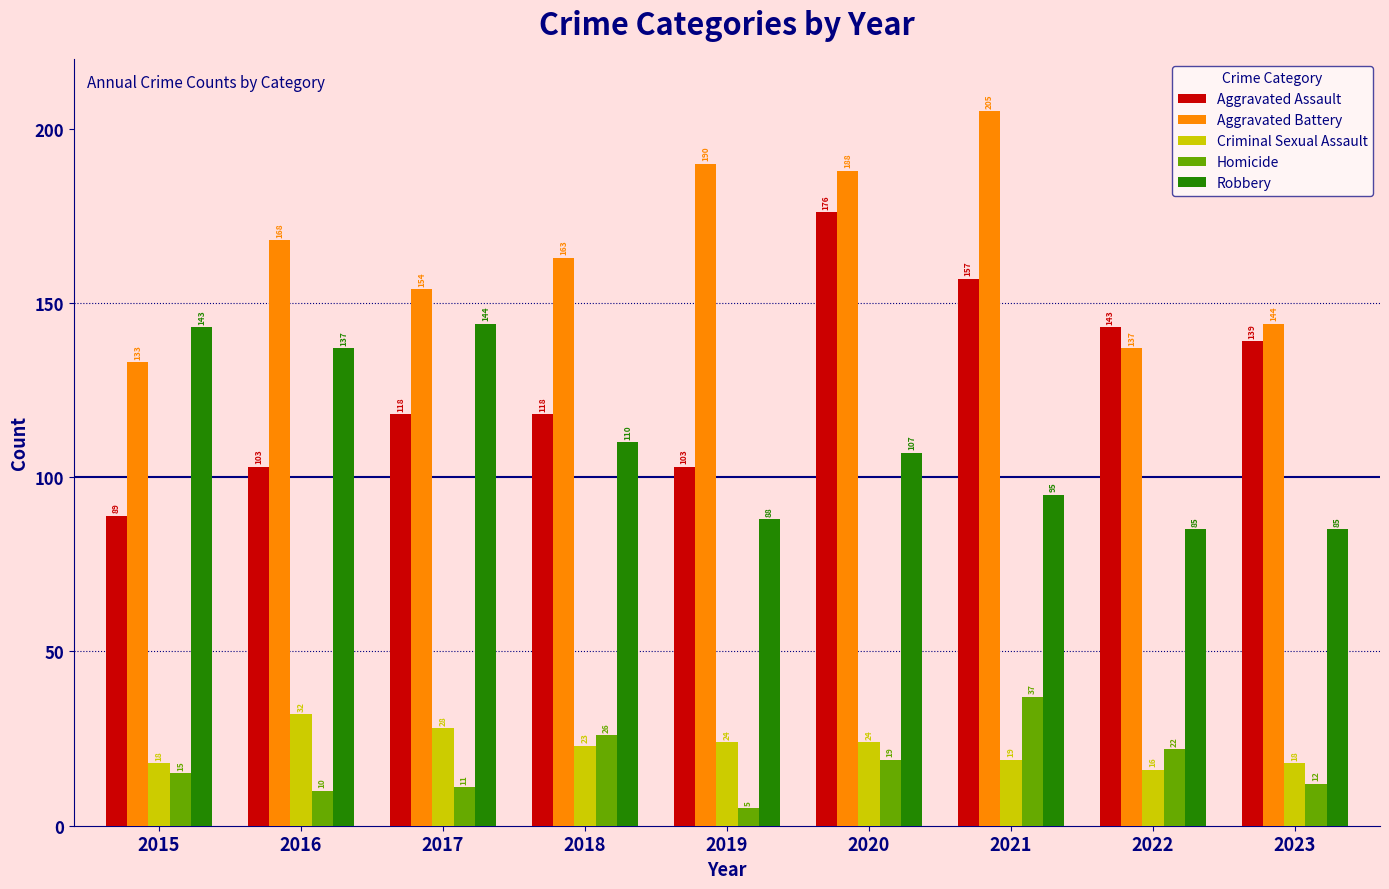

Which label corresponds to the smallest value in the chart?

2019